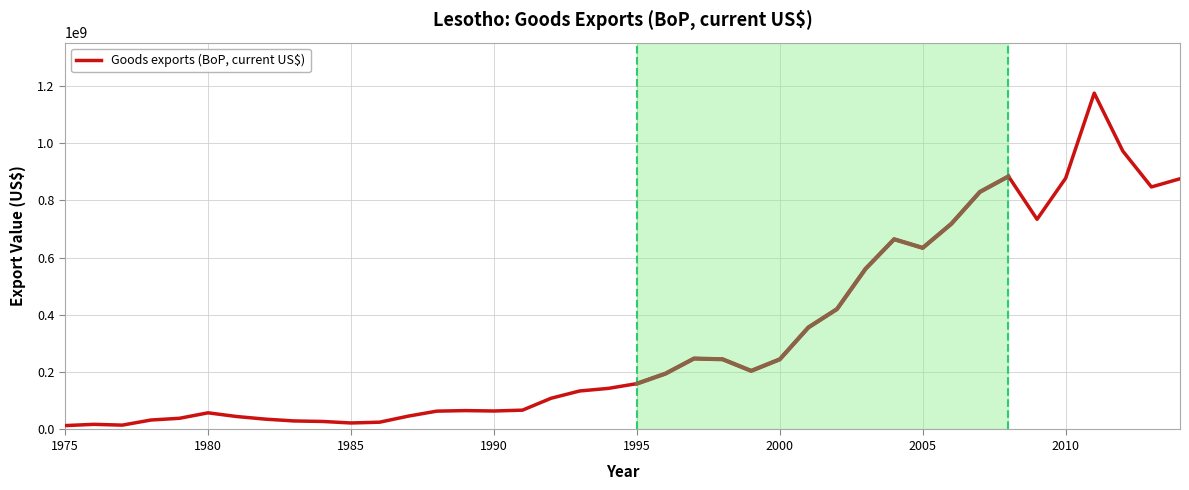

What is the maximum value shown in the chart?

1174791344.1